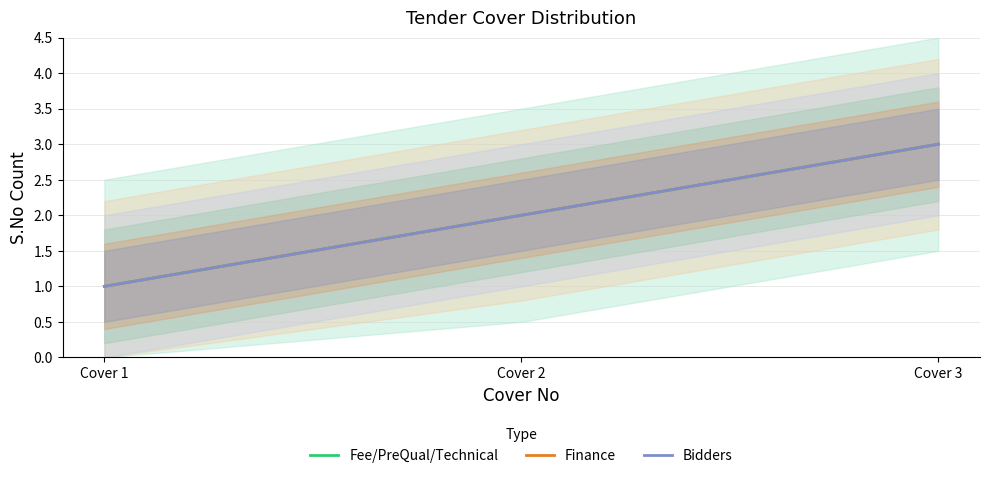

Read the Bidders value at Cover 2.

2